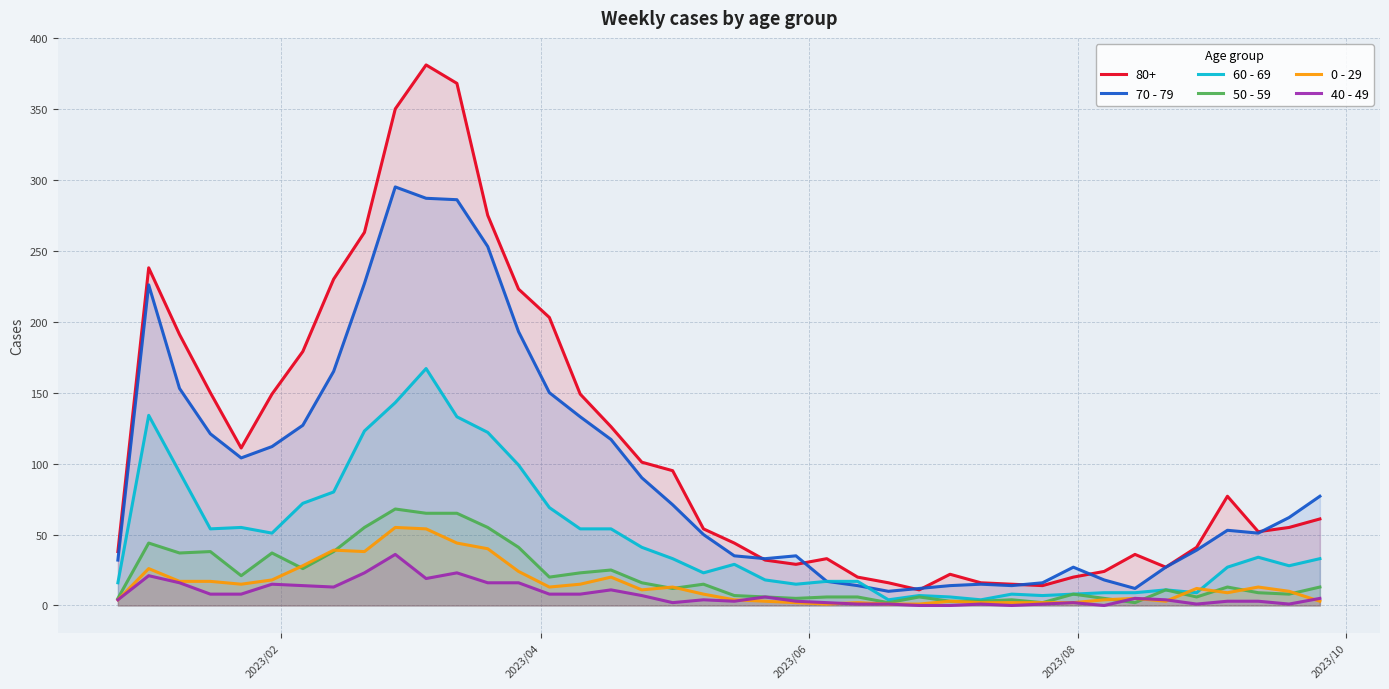

What is the maximum value shown in the chart?

381